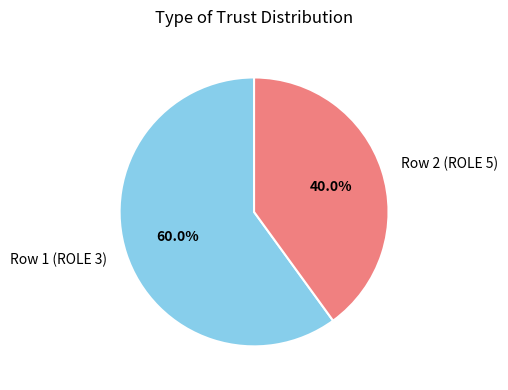

How much of the chart is everything except Row 2 (ROLE 5)?

60.0%